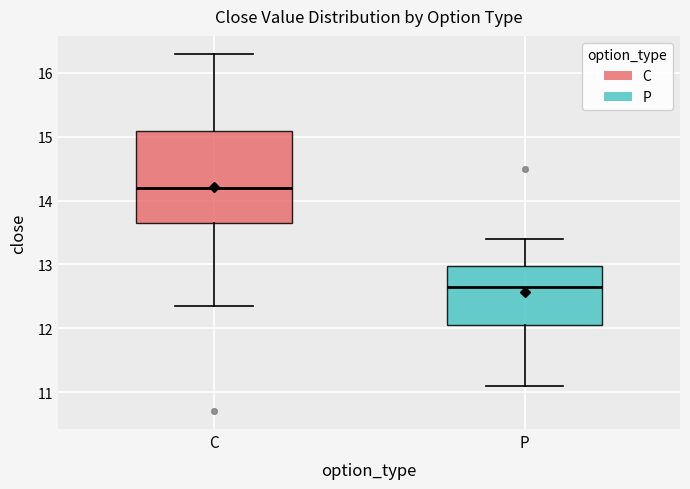

Where is the lower edge of the box for C on the y-axis? The values are not printed on the chart, so give them approximately, as read against the axis.

13.7